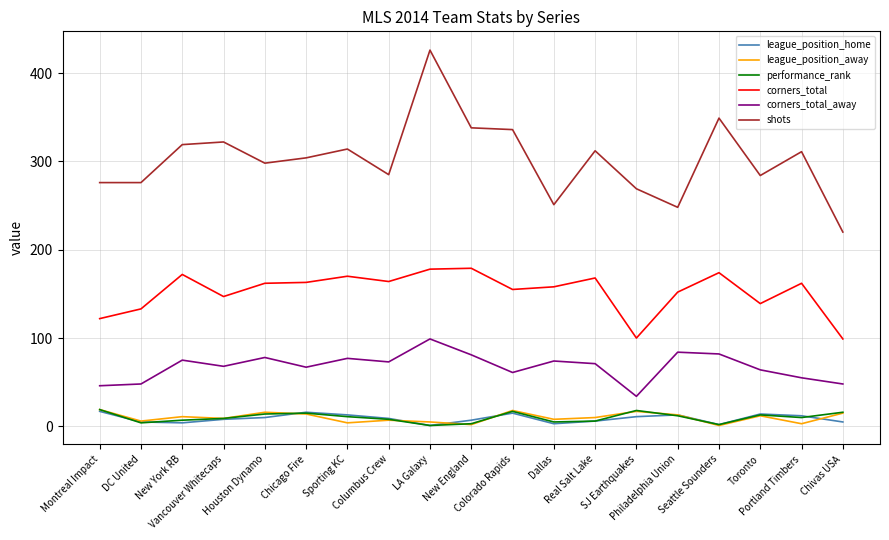

What is the maximum value for corners_total_away?

99